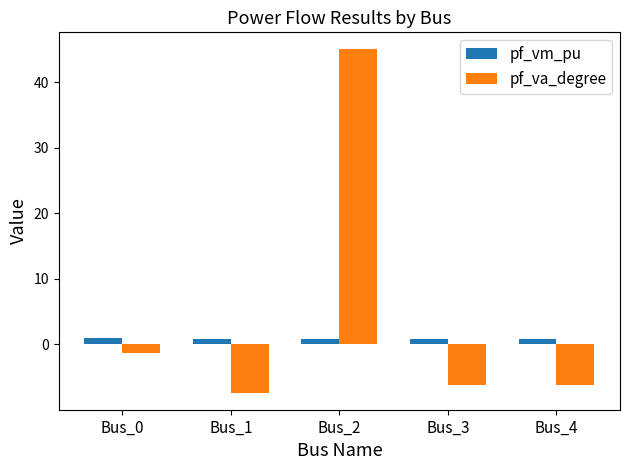

Which category has the lowest value in the pf_va_degree series?

Bus_1